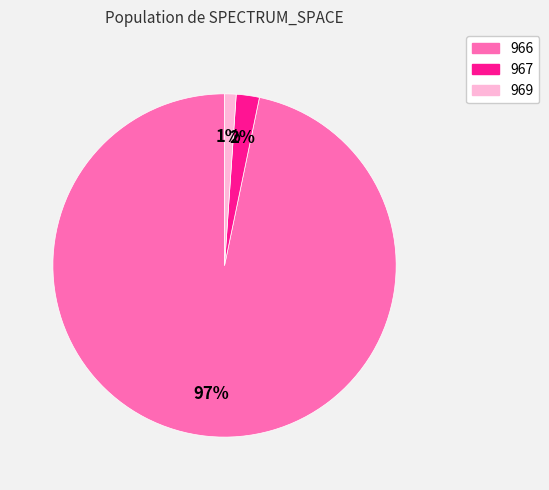

To the nearest percent, what percentage of the pie is 969?

1%